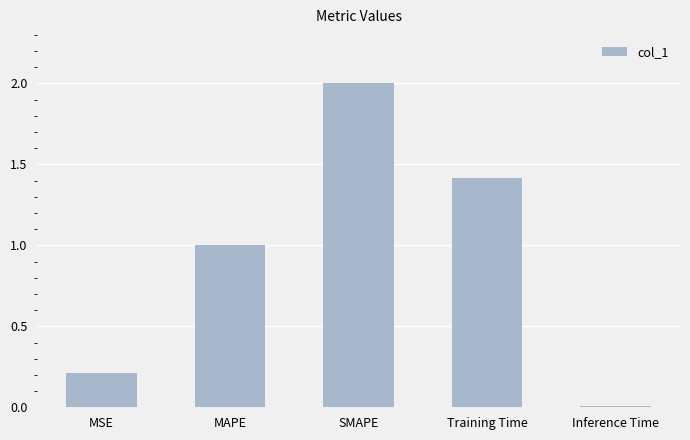

What is the approximate value at MSE?

0.2